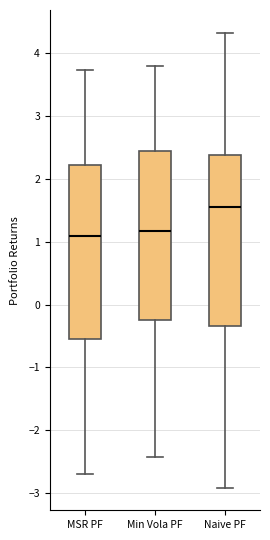

Reading left to right, transcribe this box plot: for each box, give where its median line is, the range the box spans, and where its two whiskers end, as read against the y-axis. The values are not printed on the chart, so give them approximately, as read against the axis.

MSR PF: median 1.1, box -0.6 to 2.2, whiskers -2.7 to 3.7
Min Vola PF: median 1.2, box -0.2 to 2.4, whiskers -2.4 to 3.8
Naive PF: median 1.5, box -0.3 to 2.4, whiskers -2.9 to 4.3